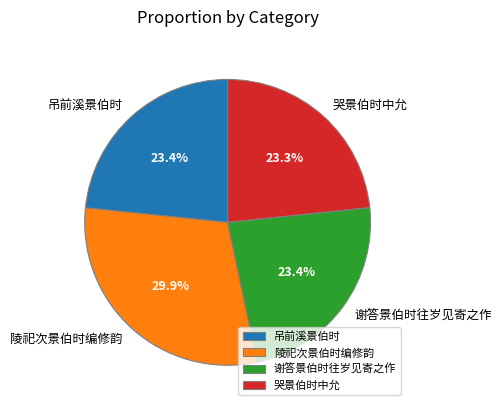

To the nearest percent, what percentage of the pie is 哭景伯时中允?

23%